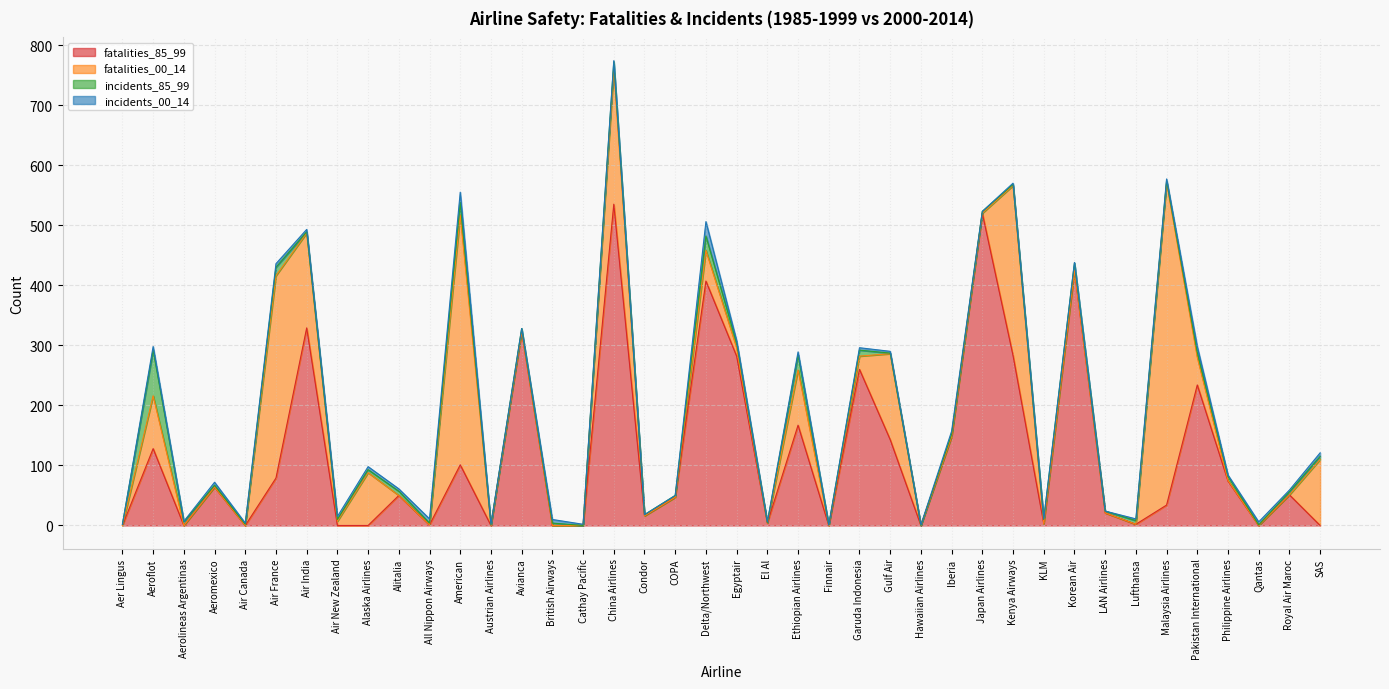

How many series are shown in this chart?

4